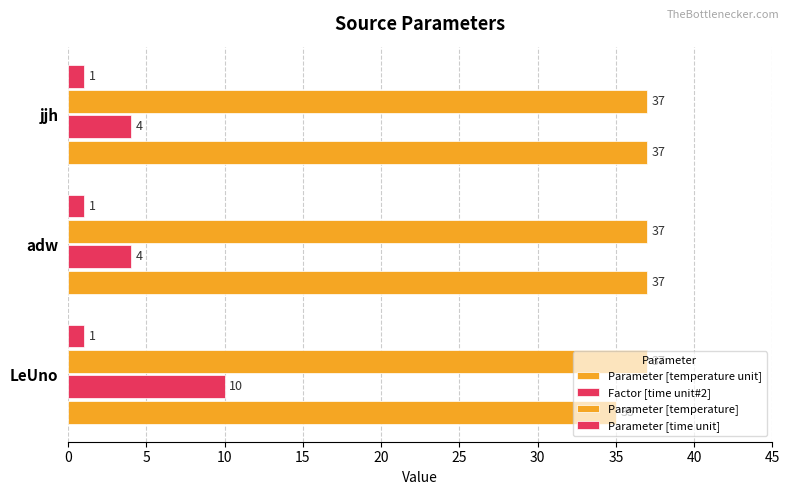

Which series has the largest range (max minus min)?

Factor [time unit#2]